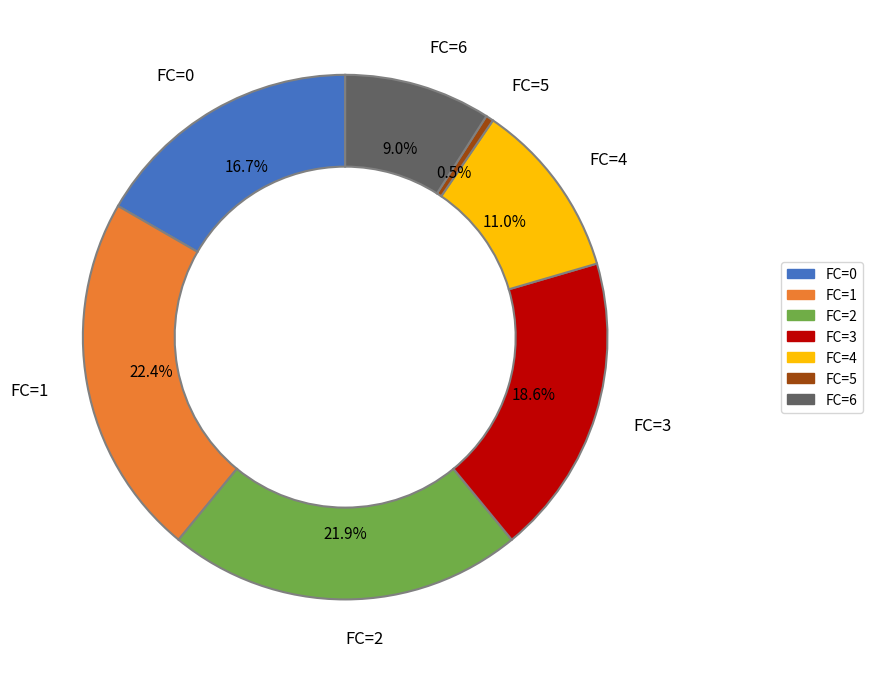

How many slices are in this pie chart?

7